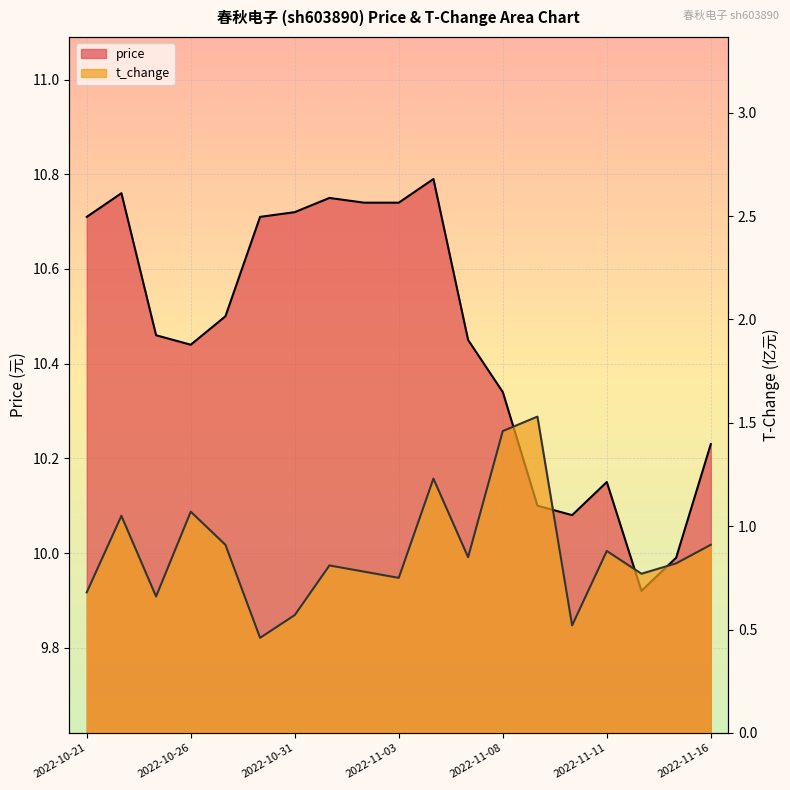

What position from the left is 2022-11-16?

19